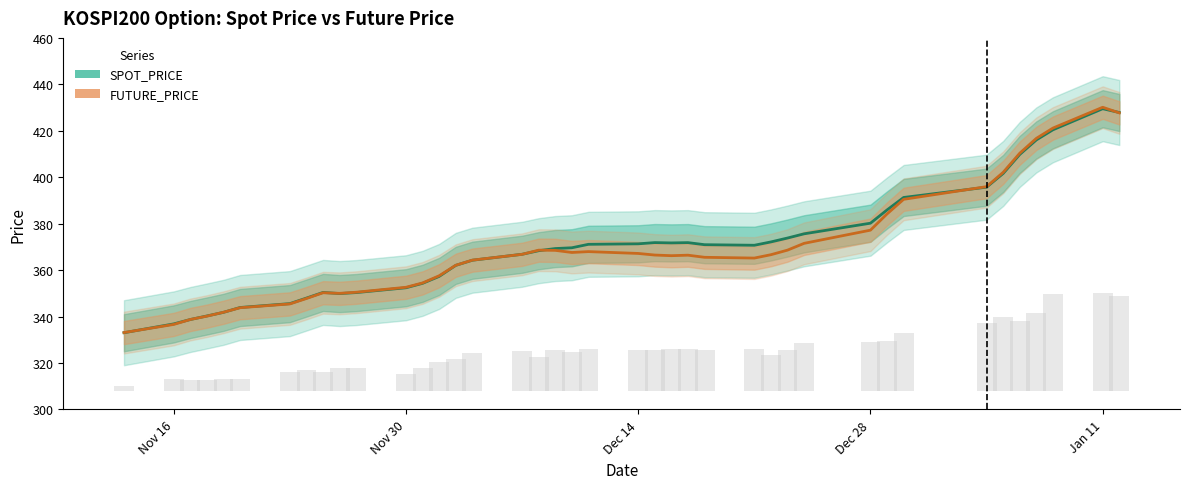

Are the bars horizontal?

No